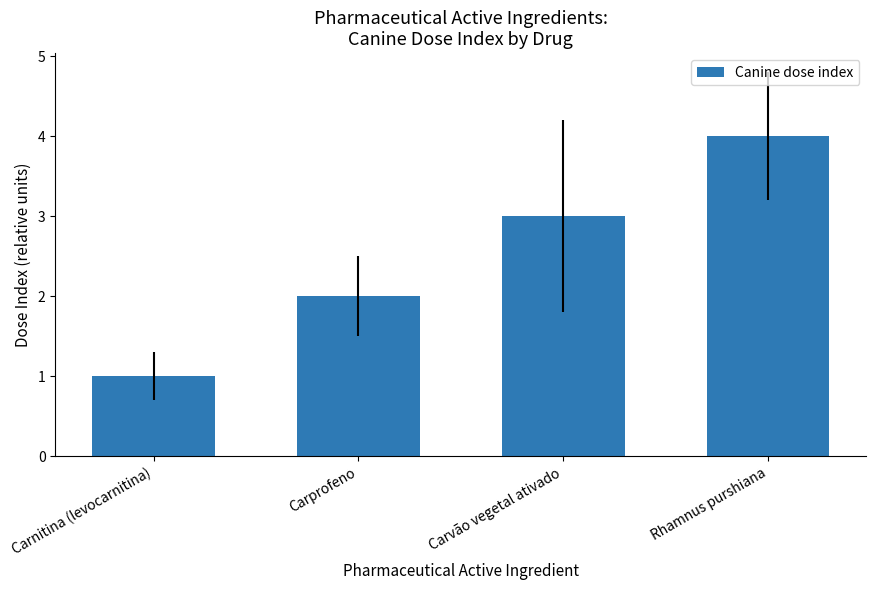

Does the chart contain any negative values?

No